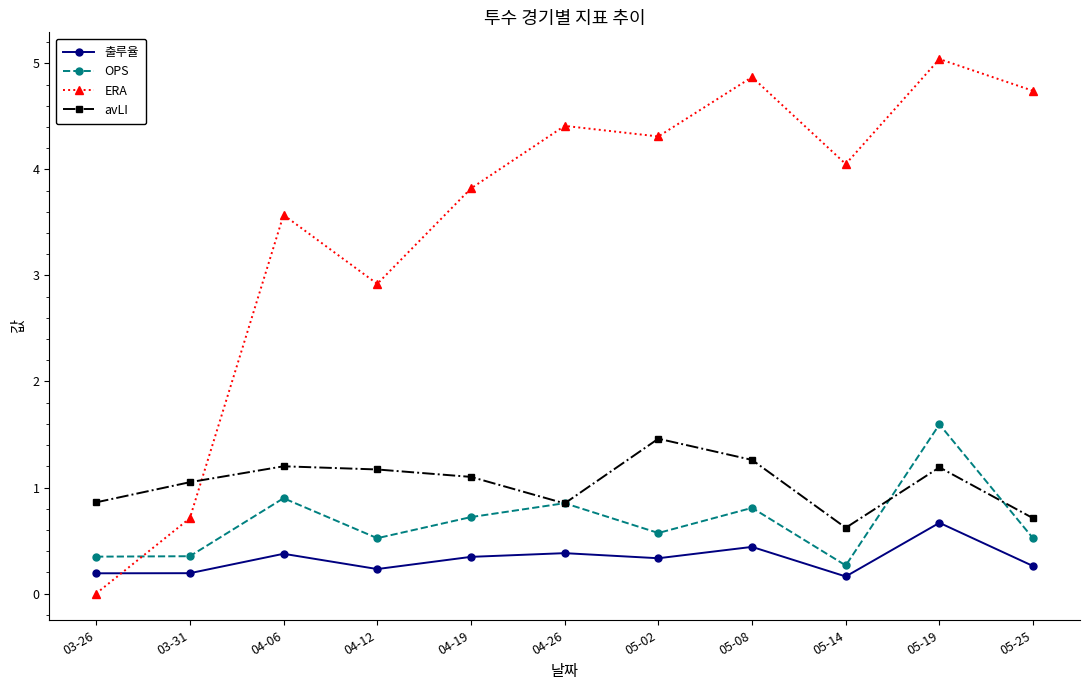

Rank the series at 05-08 from lowest to highest value.

출루율, OPS, avLI, ERA